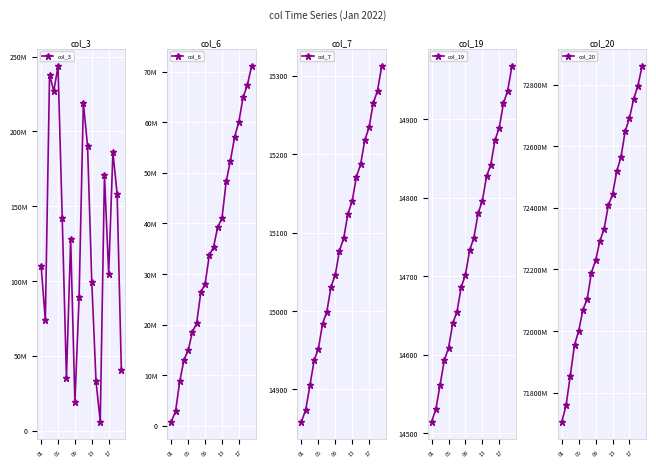

Reading right to left, what are all the values shown in this chart?

col_3: 40448616	158303680	186087408	104736568	170910872	6142232	33134880	99320736	190295176	219199296	89653720	19131216	128066224	35305272	142404592	243561320	226916792	238028664	73708696	110387720
col_6: 71079238	67324752	64972874	60107020	57123228	52422046	48306348	41016209	39310130	35328674	33705262	28001391	26427012	20263405	18547912	14928011	13019170	8758976	2807665	814671
col_7: 15312	15281	15265	15234	15218	15187	15171	15140	15124	15093	15077	15046	15031	14999	14984	14952	14937	14905	14874	14859
col_19: 14967	14936	14920	14889	14873	14842	14827	14796	14780	14749	14733	14702	14686	14655	14640	14609	14593	14562	14531	14515
col_20: 72859627208	72796900456	72753201528	72691019192	72649283872	72564805312	72518887488	72443718032	72407702760	72331175416	72292883208	72229561448	72189741064	72103524576	72069756848	72001096472	71954694808	71855327448	71758313256	71705889928